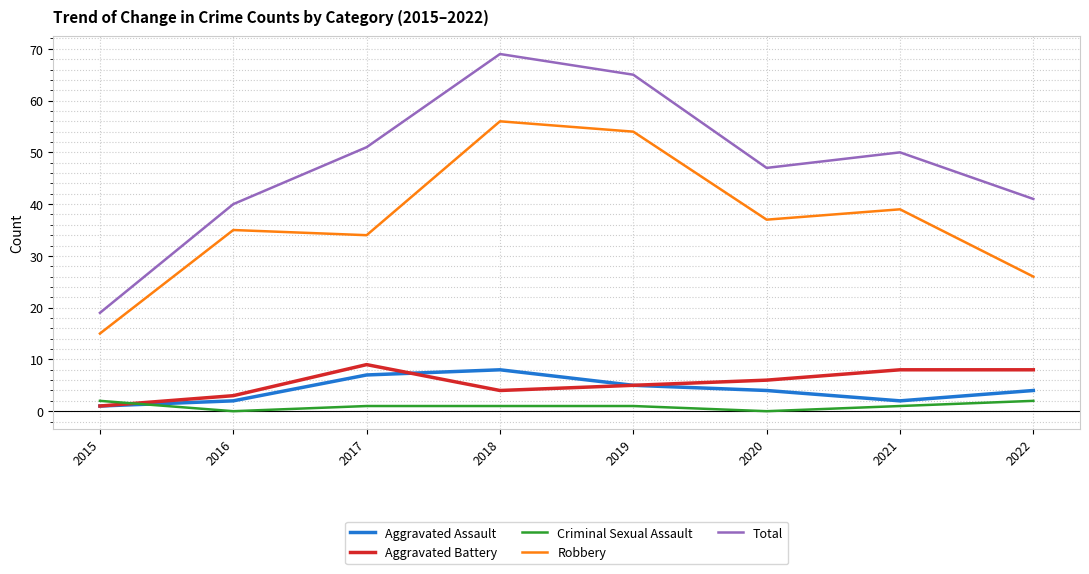

Is this an area chart (filled region under the line)?

No